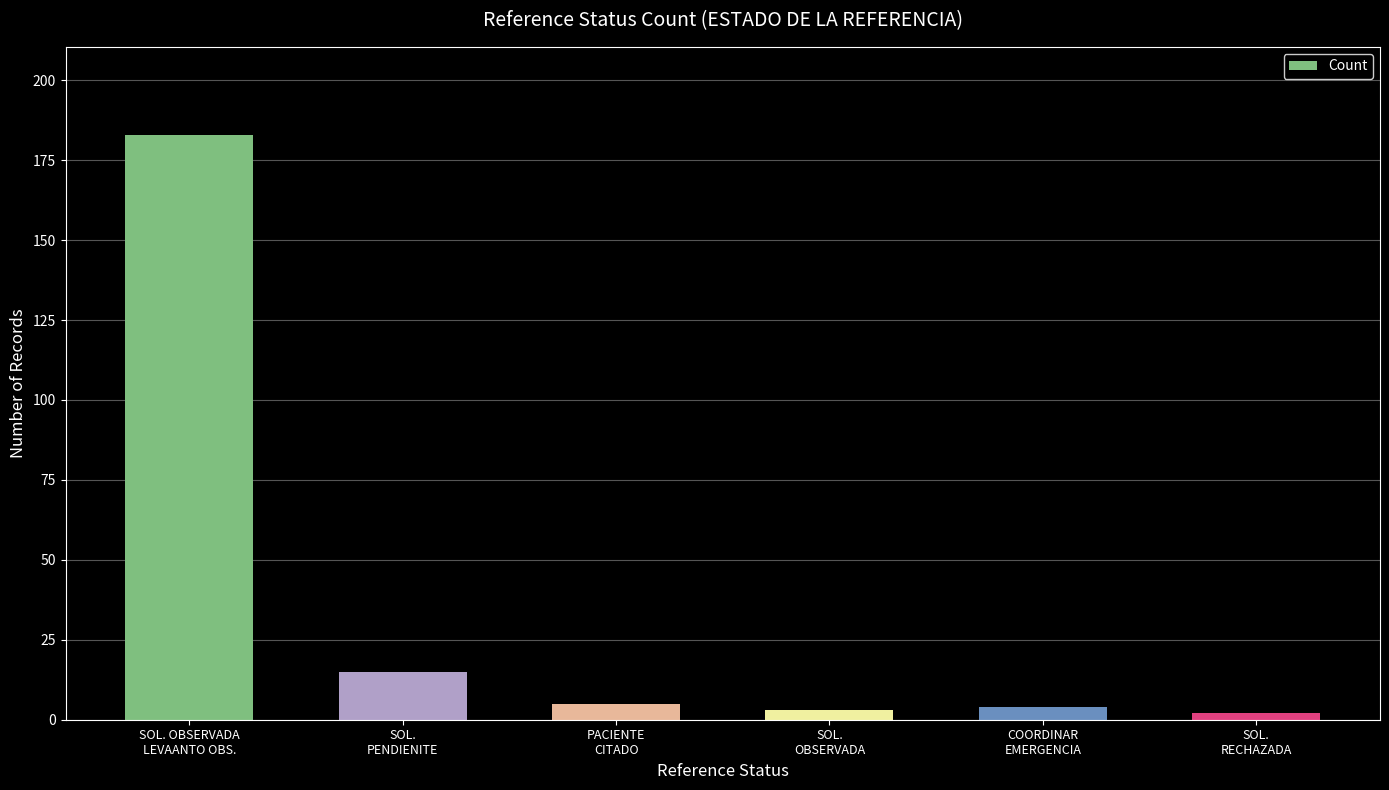

At which category does the chart reach its peak across all series?

SOL. OBSERVADA
LEVAANTO OBS.